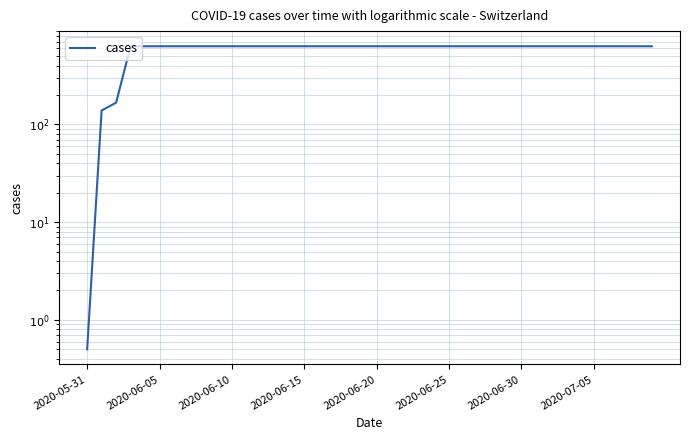

What value does the data have at 31?

631.0